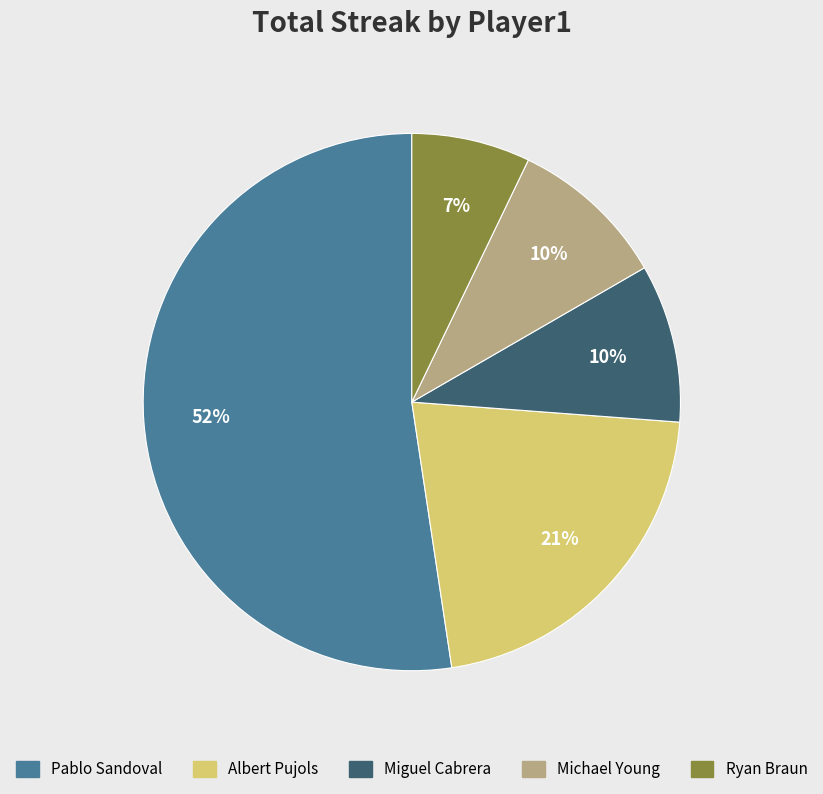

To the nearest percent, what is the average slice percentage?

20%